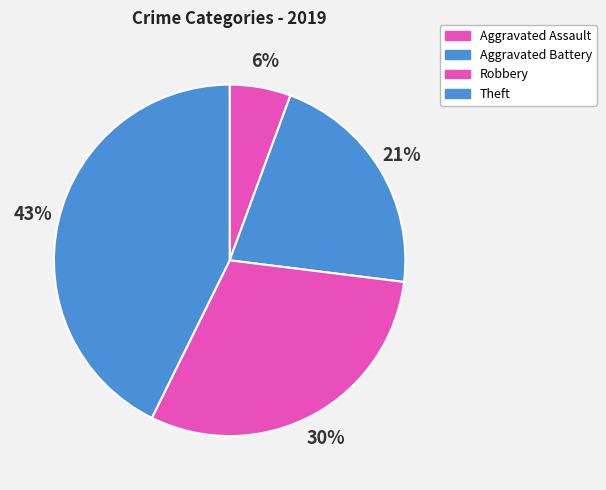

To the nearest percent, what percentage of the pie is Theft?

43%